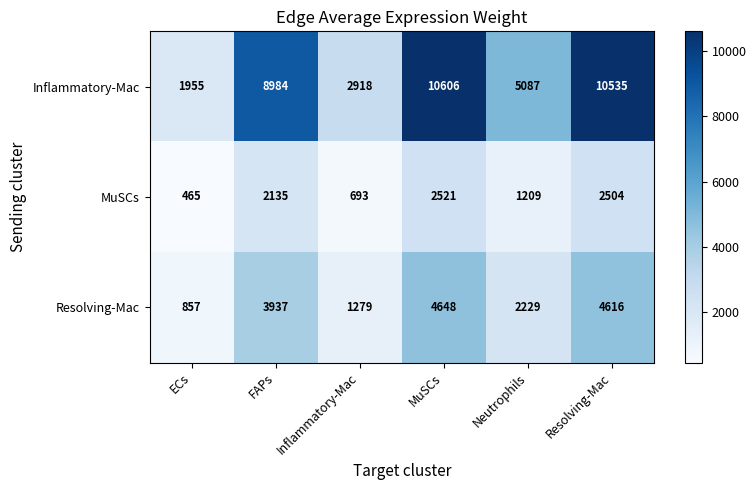

What is the difference between the Inflammatory-Mac values at Resolving-Mac and MuSCs?

71